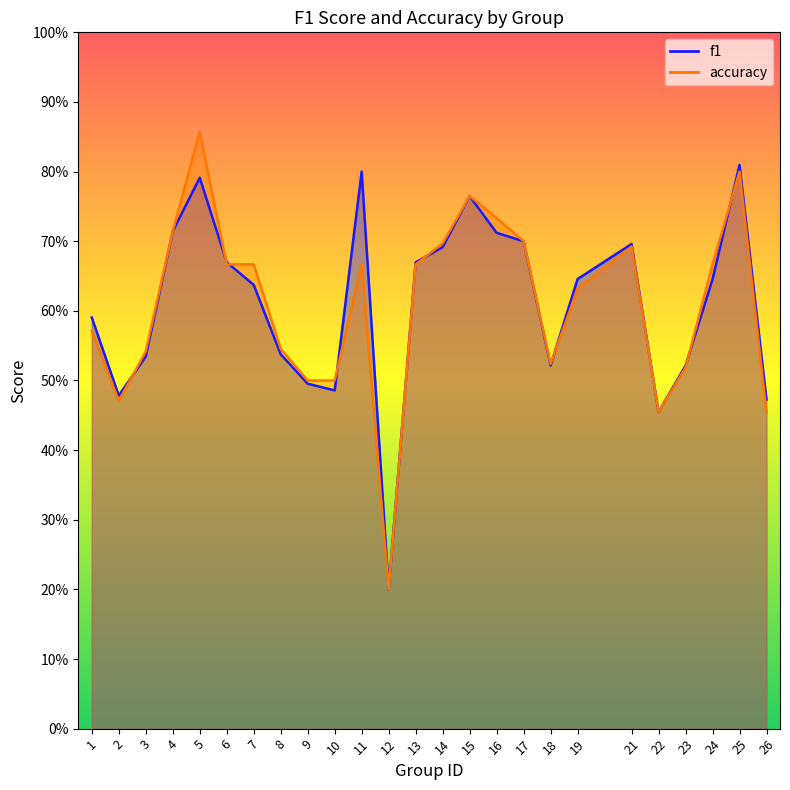

True or false: accuracy has a value of 0.8 at 25.

True